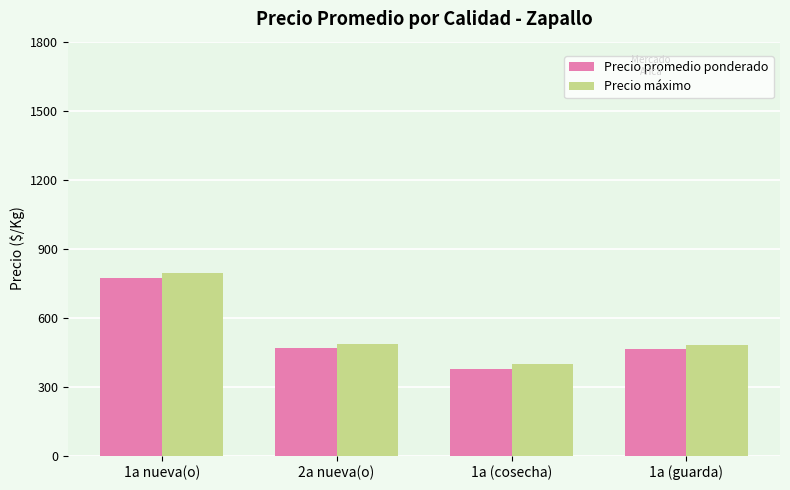

The value of Precio promedio ponderado at 1a (guarda) is 465.0. True or false?

True